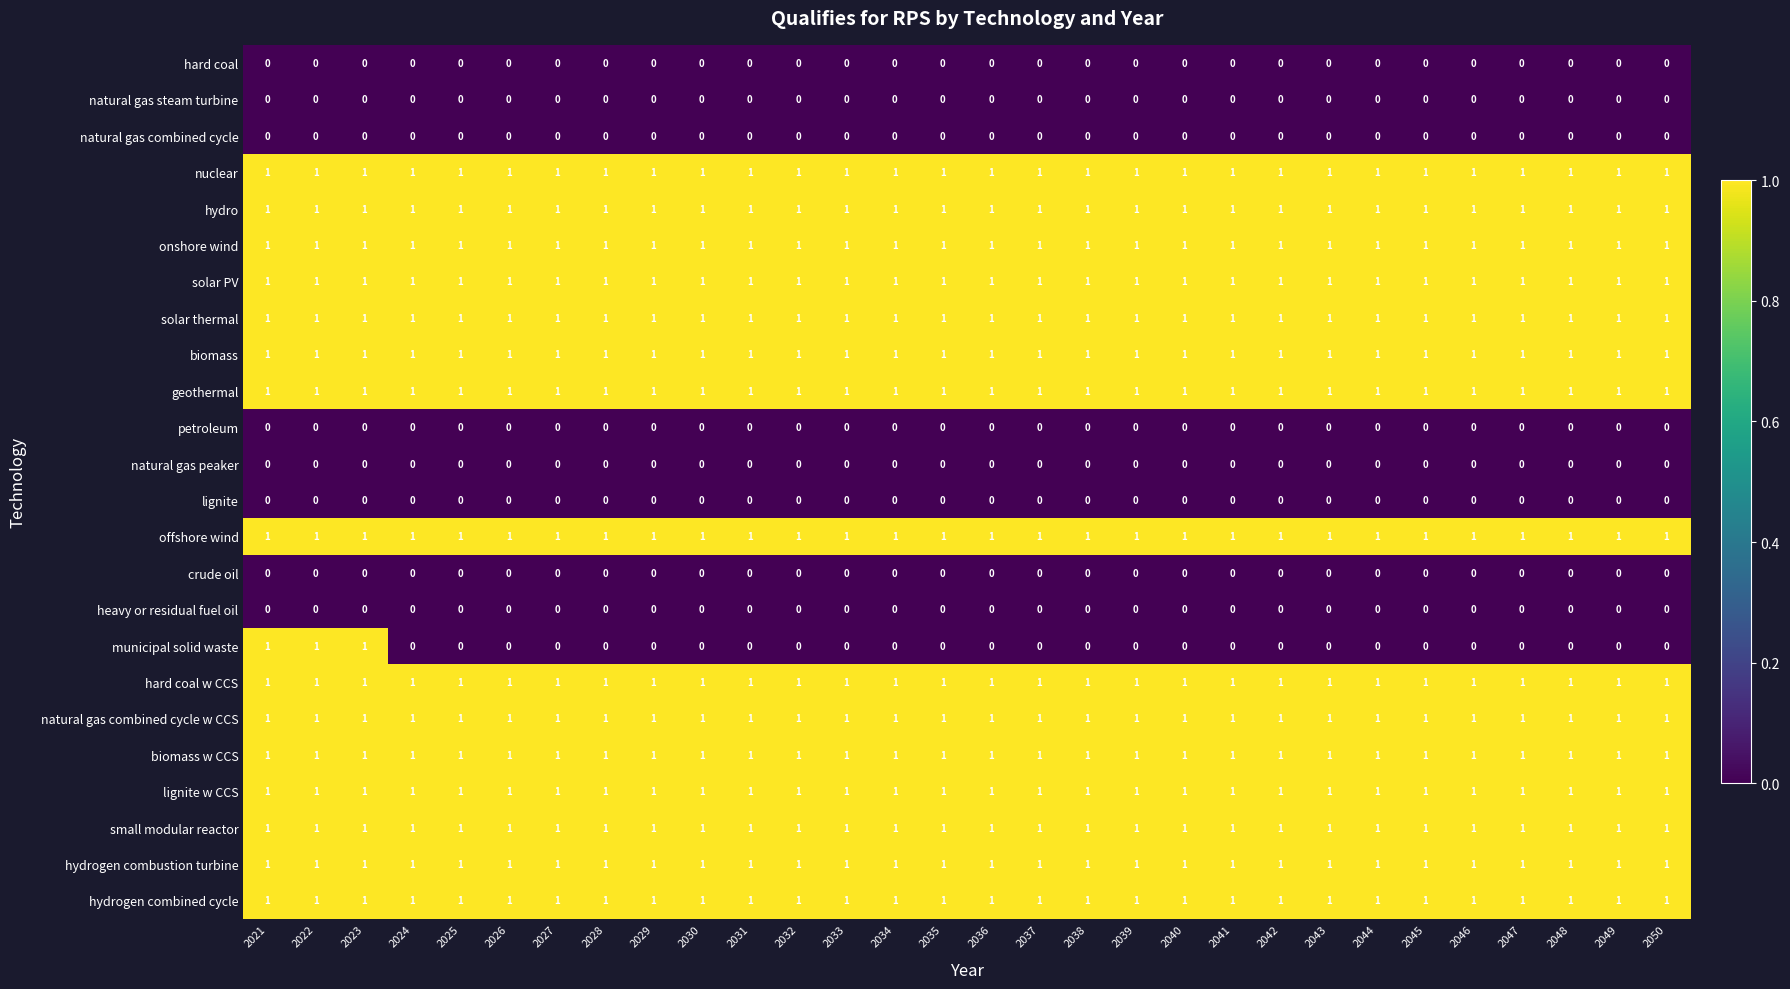

The value of natural gas steam turbine at 2042 is 0. True or false?

True